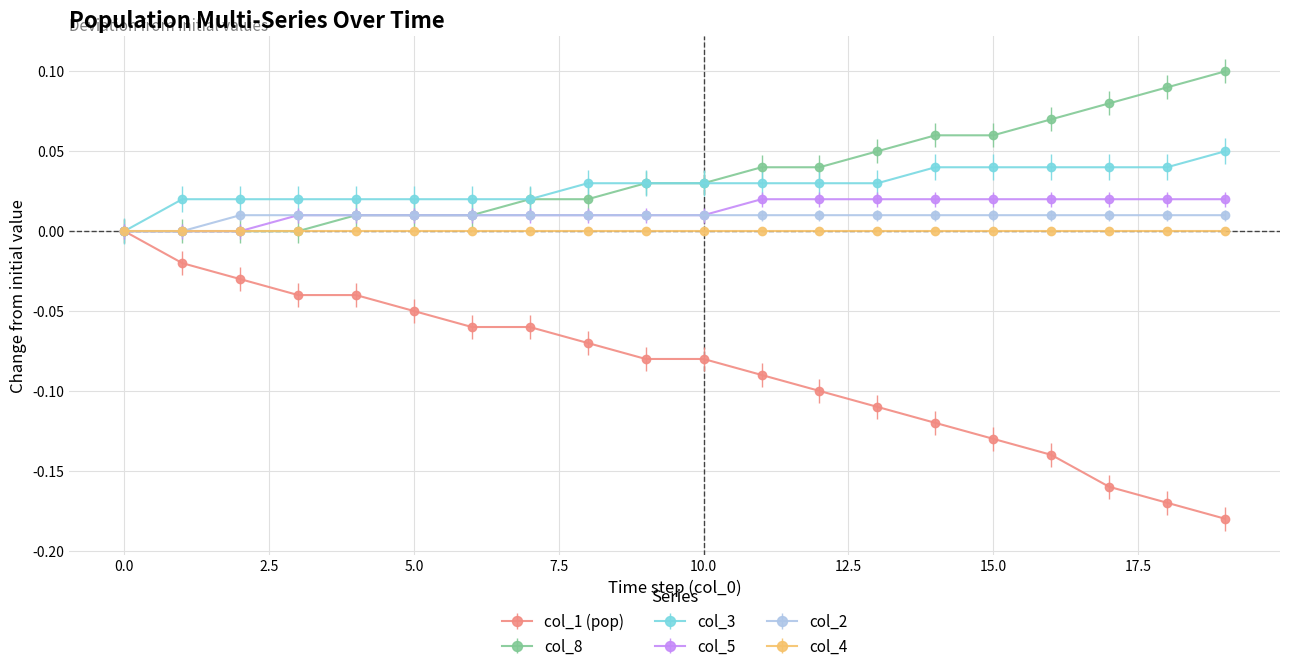

Which series has the widest spread of values?

col_1 (pop)